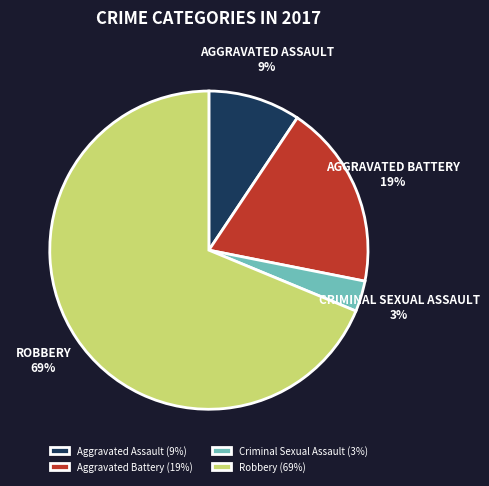

What is the largest slice in the pie chart?

Robbery